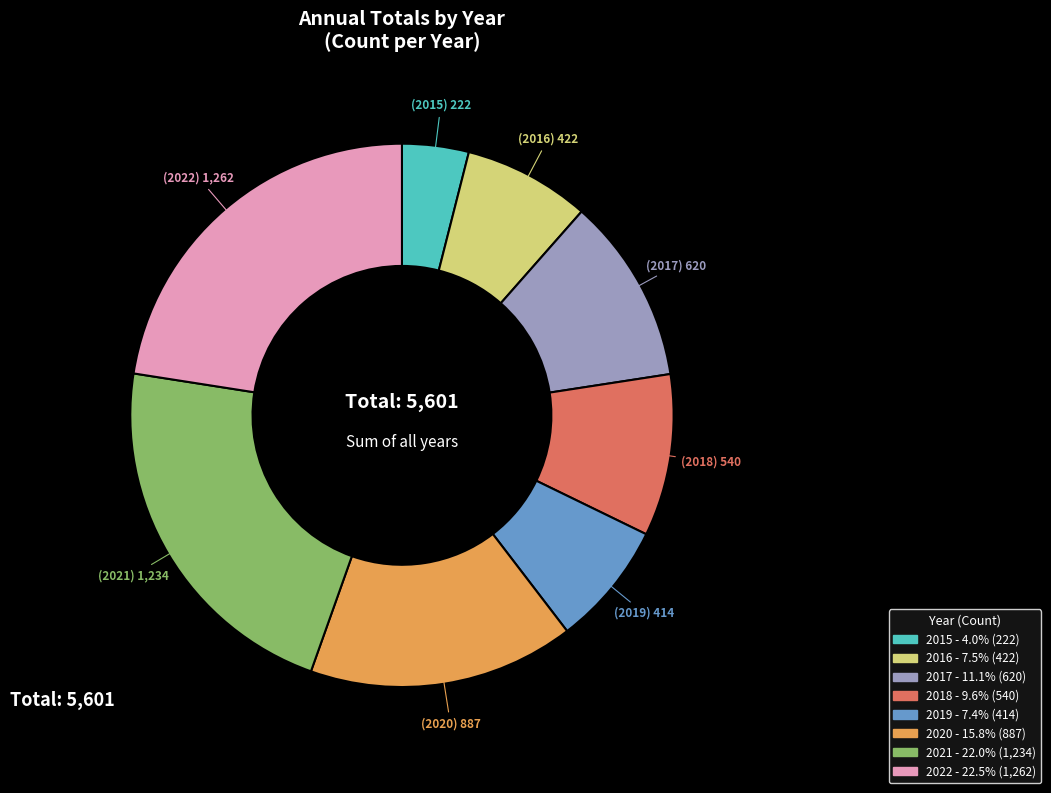

What is the smallest slice in the pie chart?

2015